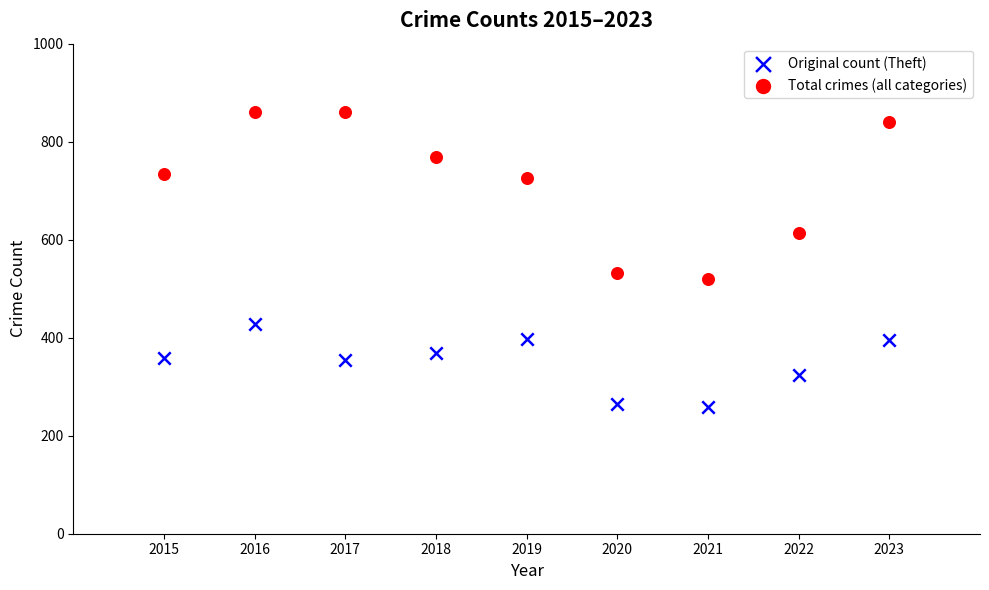

Which series reaches the minimum Y coordinate?

Original count (Theft)